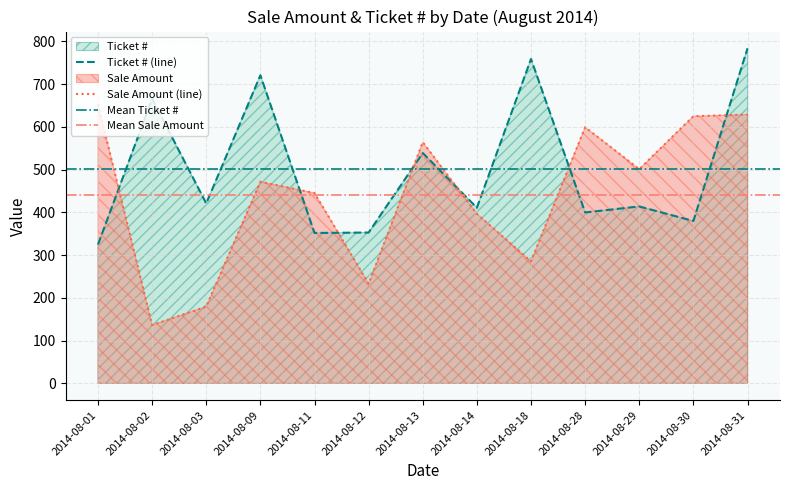

At which label does Ticket # reach its minimum?

2014-08-01